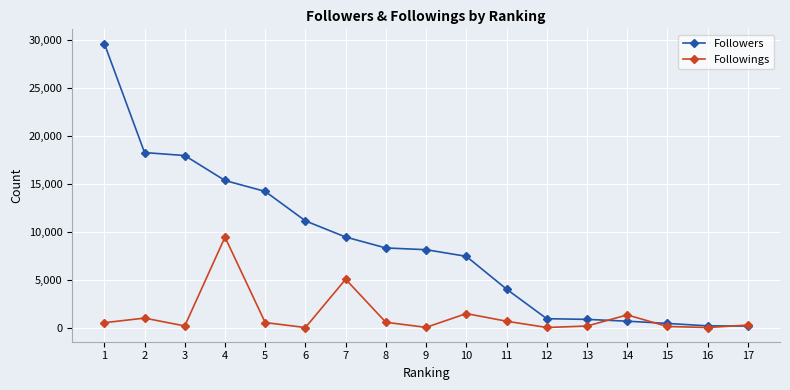

The value of Followers at 12 is 922. True or false?

True